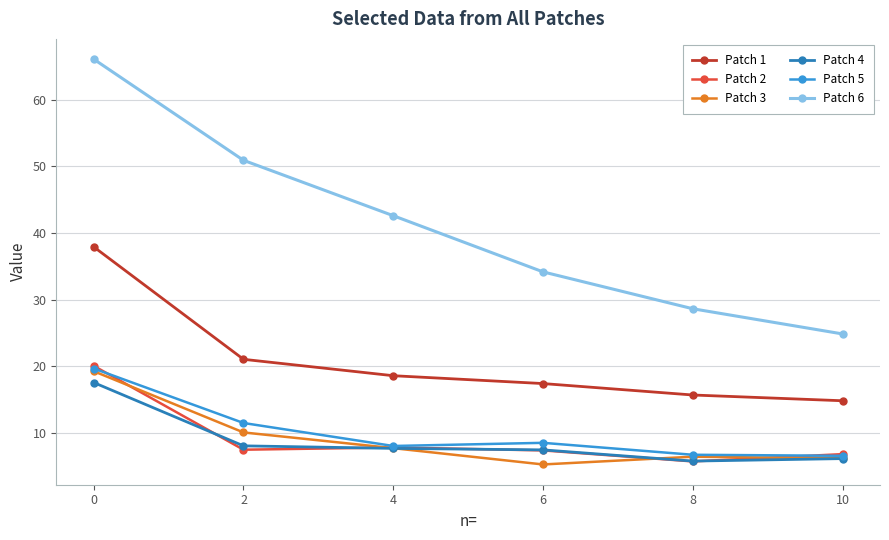

How many values in the Patch 1 series are below 18?

3